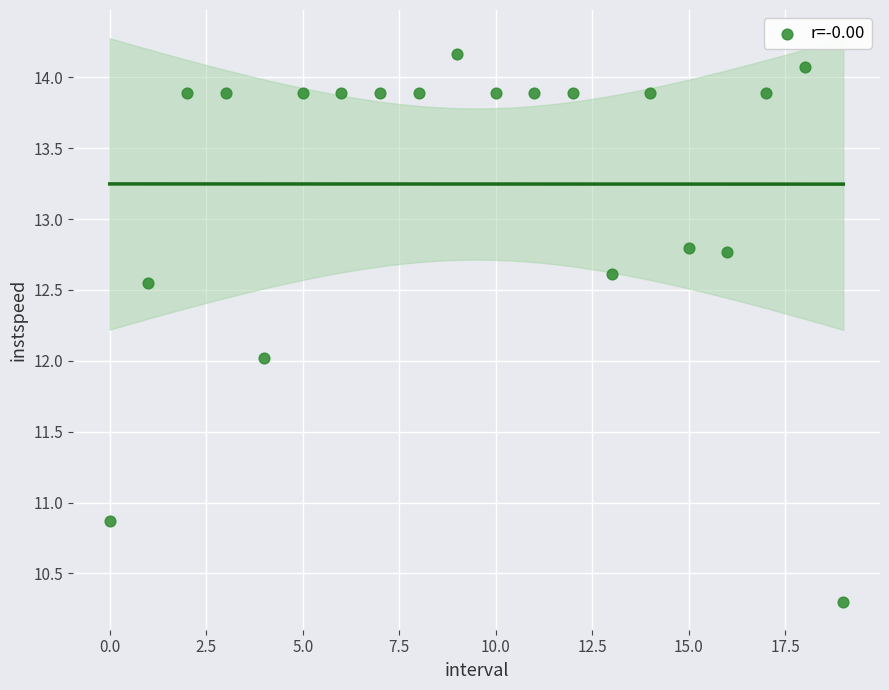

What is the range of Y values (max minus min)?

3.9